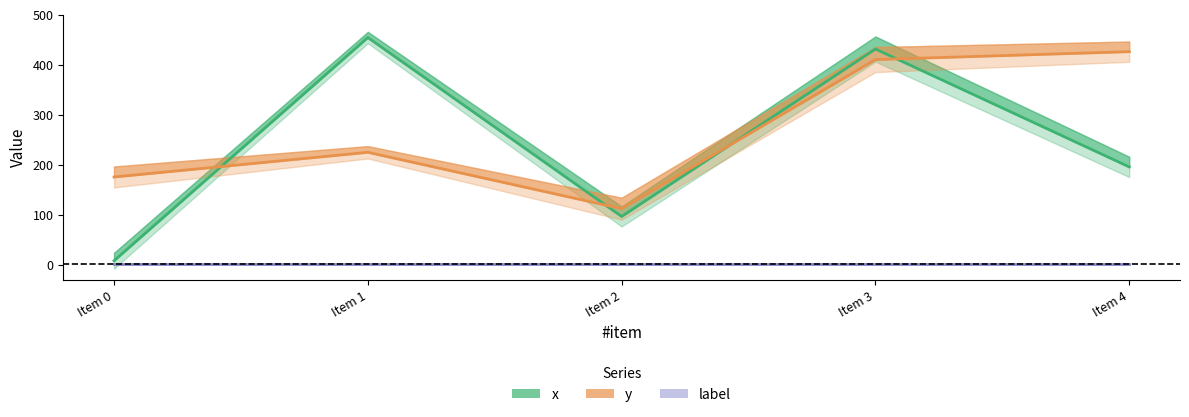

At which label does x reach its peak?

Item 1